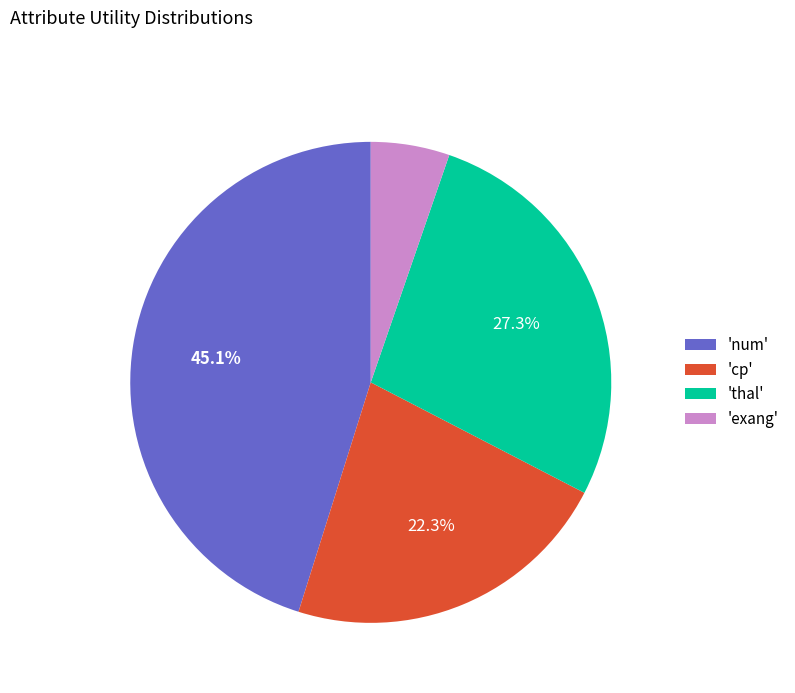

Does 'exang' represent more than half of the total?

No